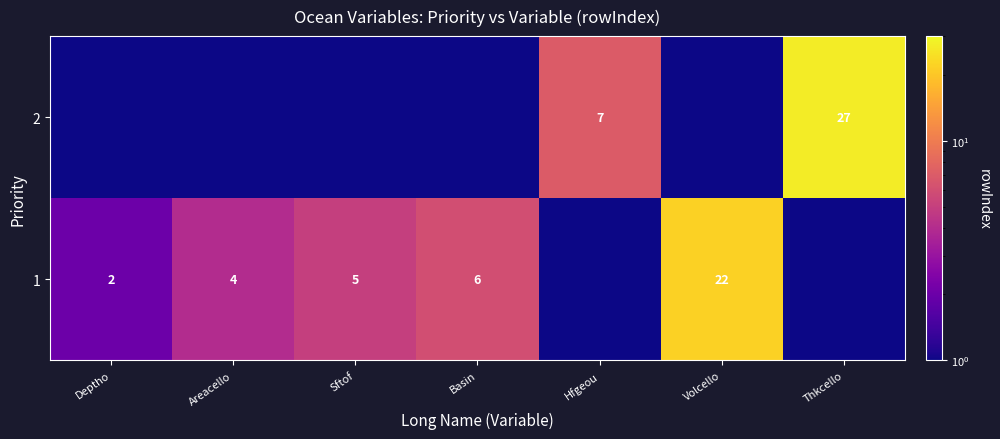

Is it true that 1 equals 6.6 at Sftof?

False